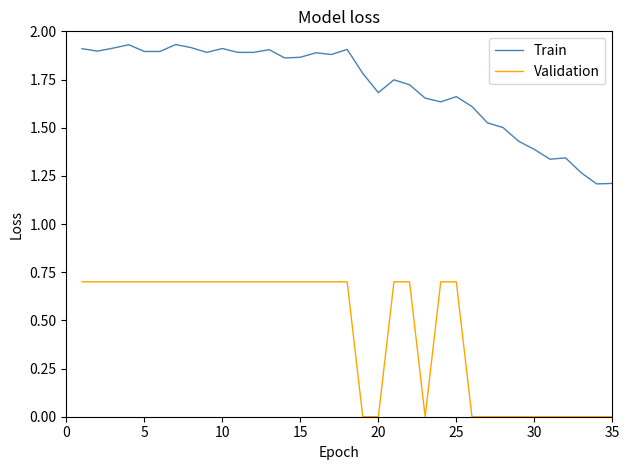

True or false: Validation and Train cross at least once.

False